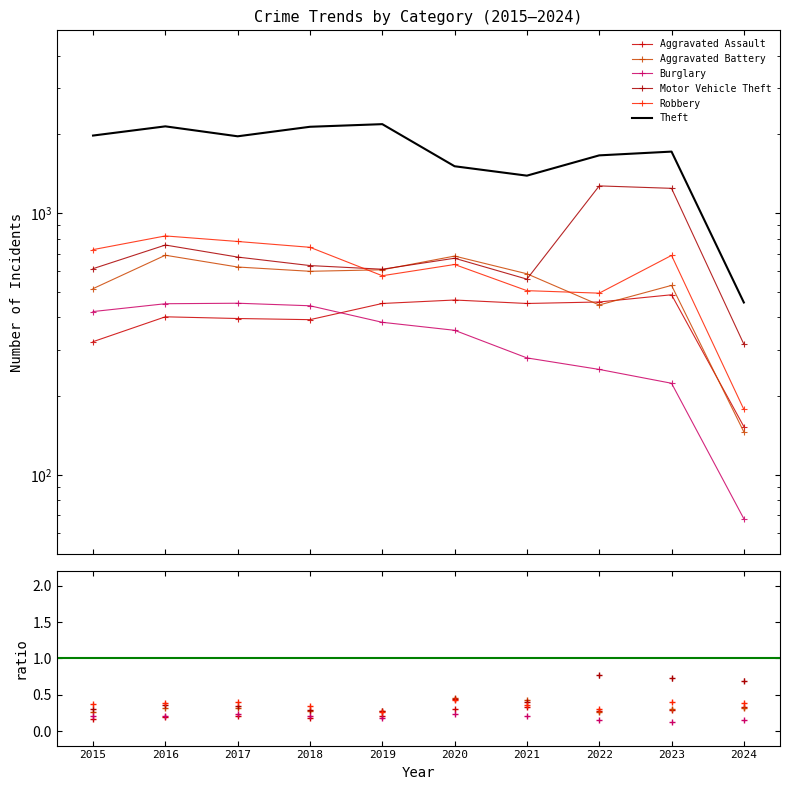

True or false: Robbery has more than 1 interior local peaks.

True